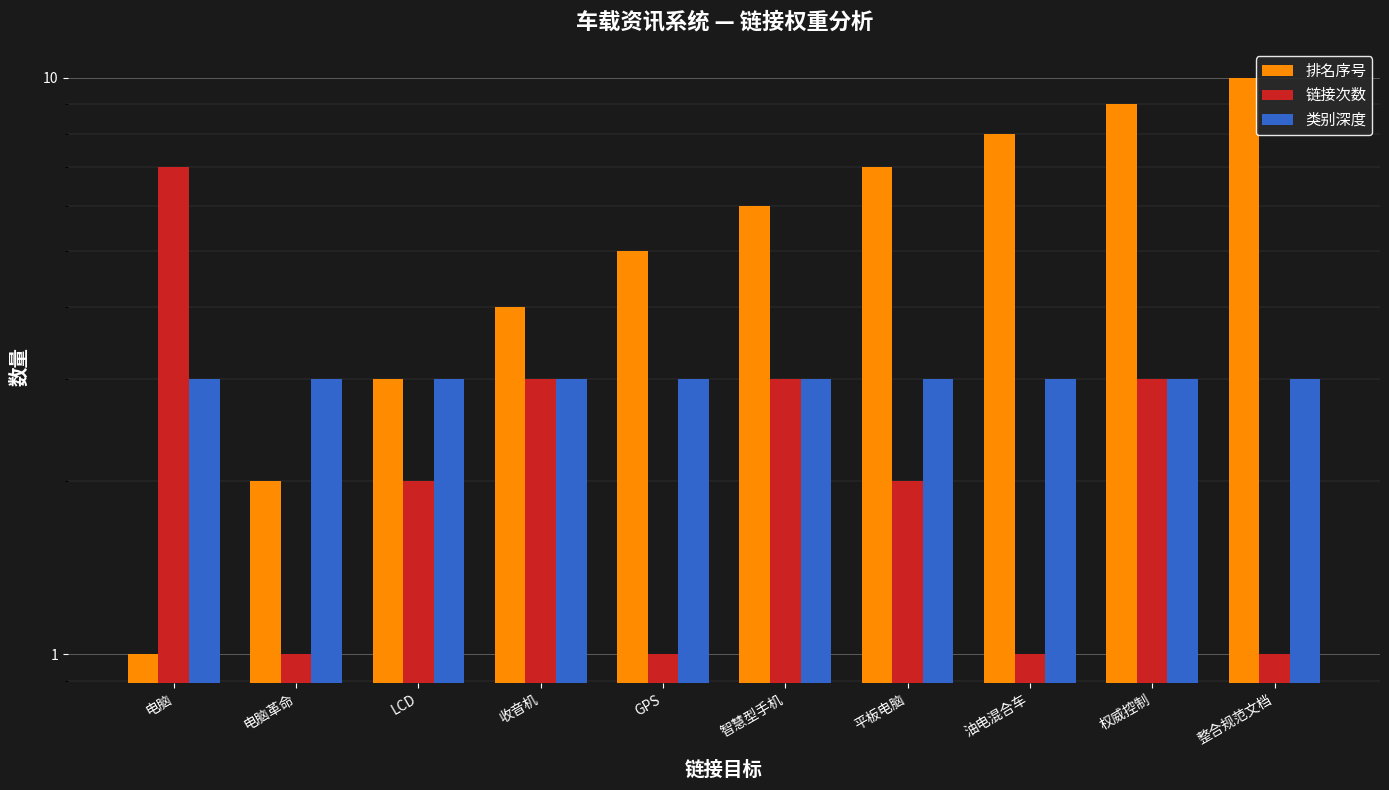

The 链接次数 series shows 3 at 收音机. True or false?

True